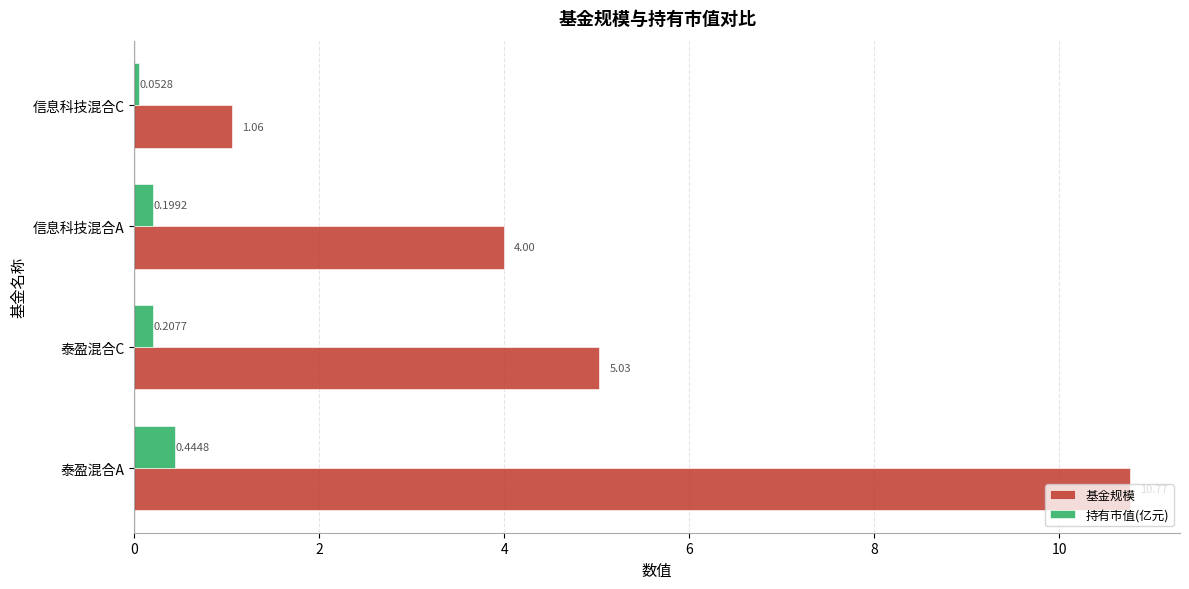

Count the number of data series in this chart.

2